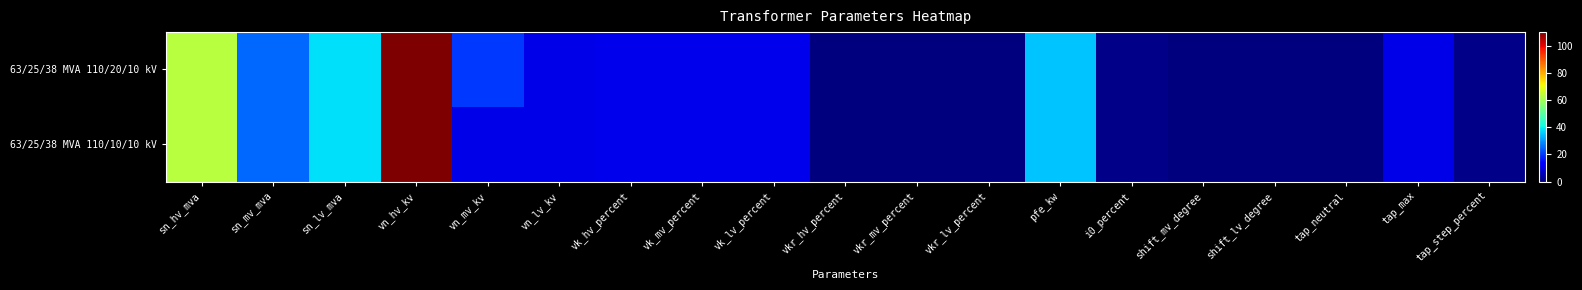

At which category is the sum across all series the highest?

vn_hv_kv